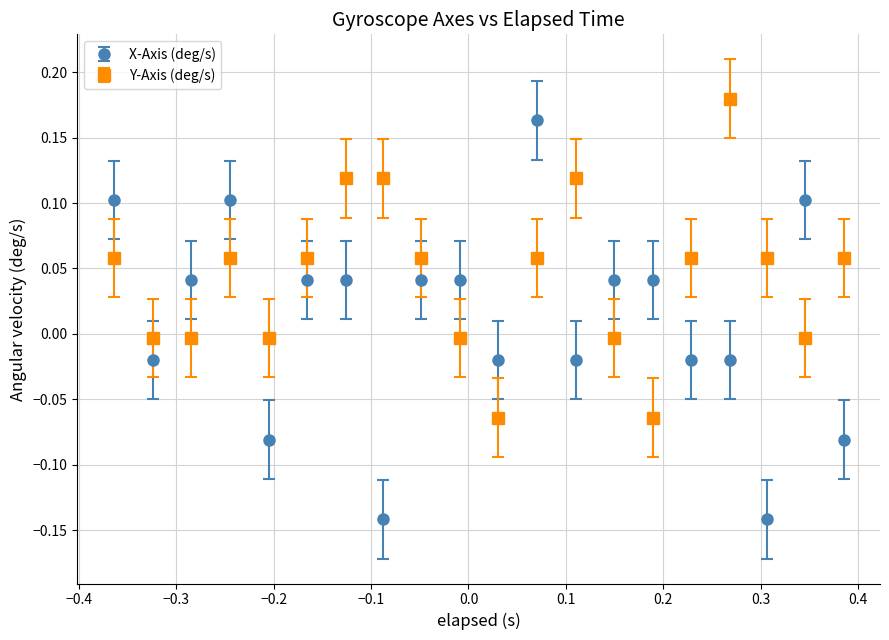

Which series has the largest total across all categories?

Y-Axis (deg/s)